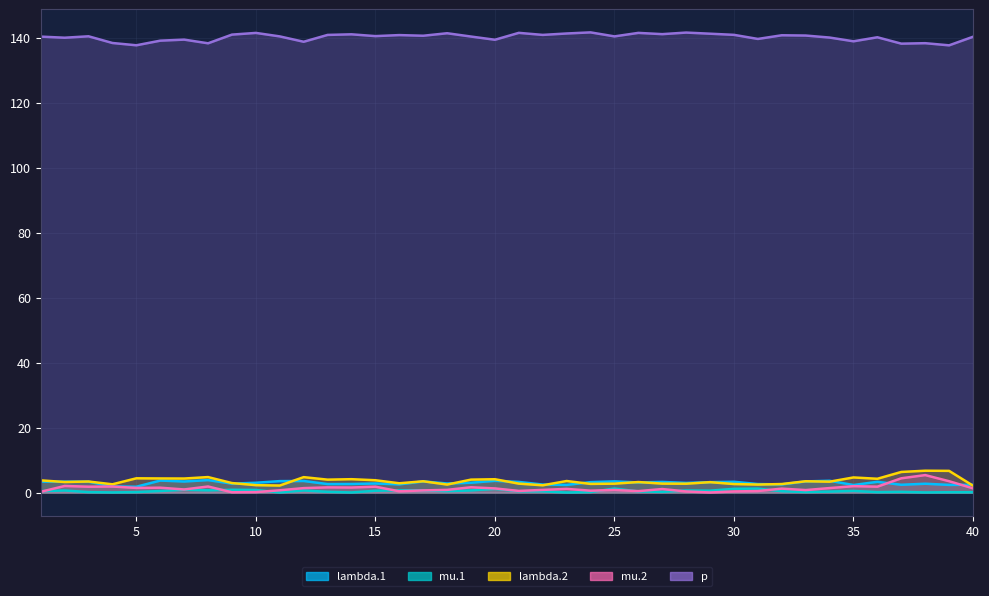

How many interior local valleys does the mu.2 series have?

12